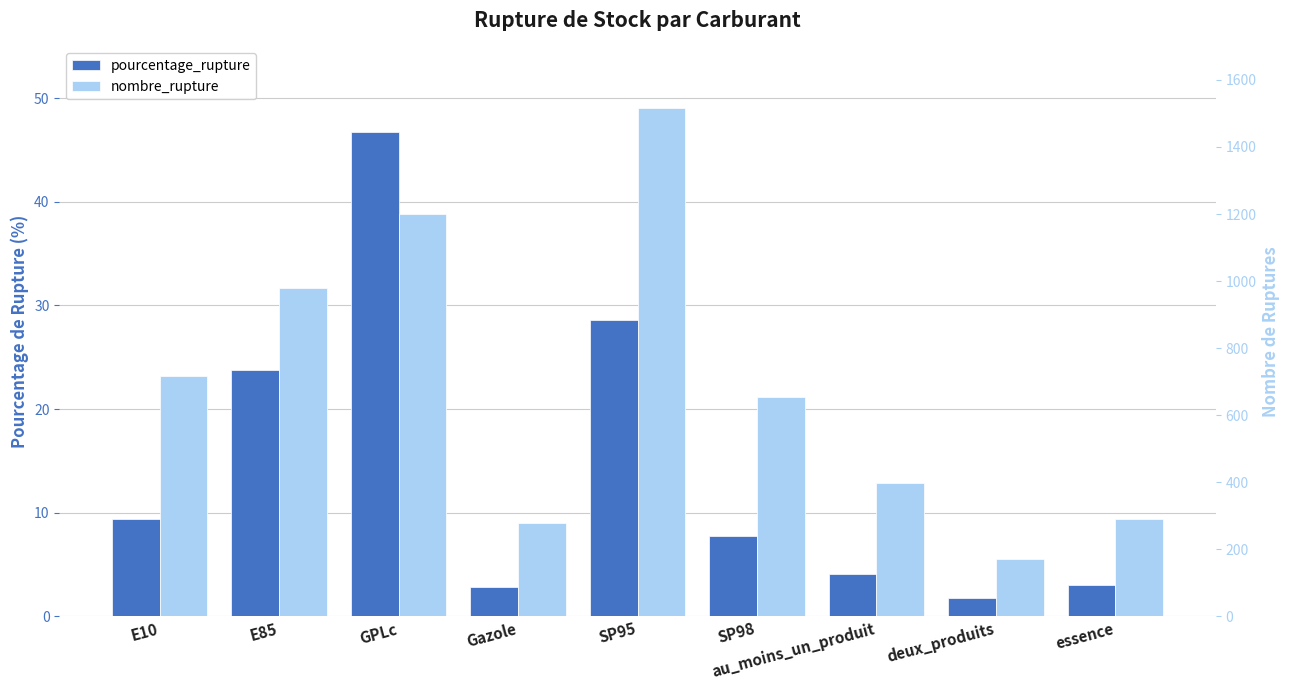

What is the difference between the maximum and minimum values in the nombre_rupture series?

1346.0